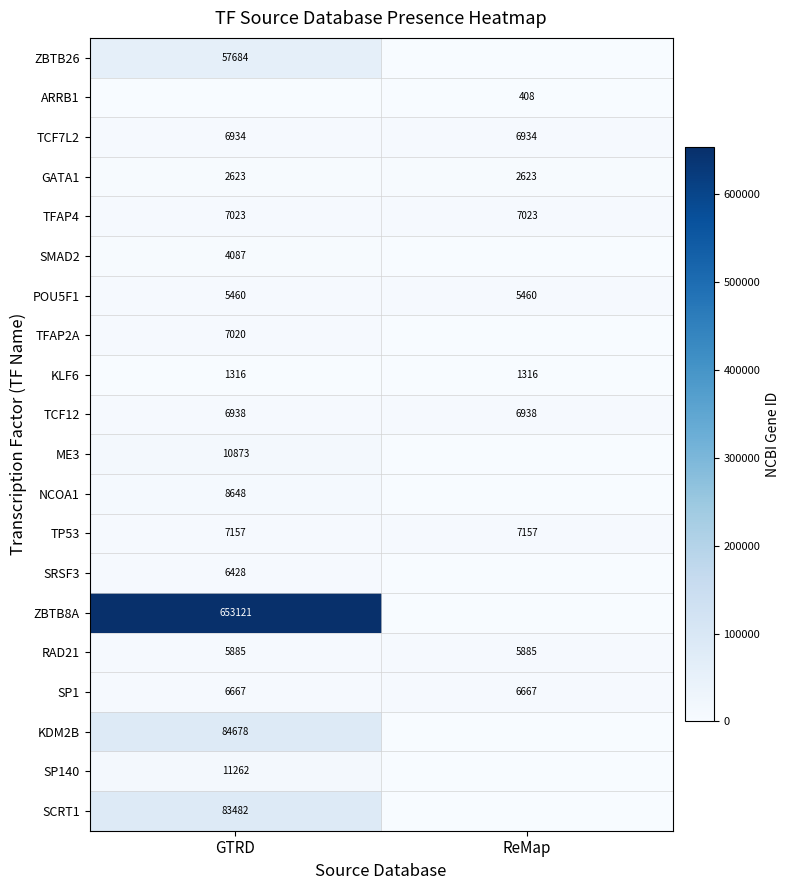

Read the TFAP4 value at GTRD.

7023